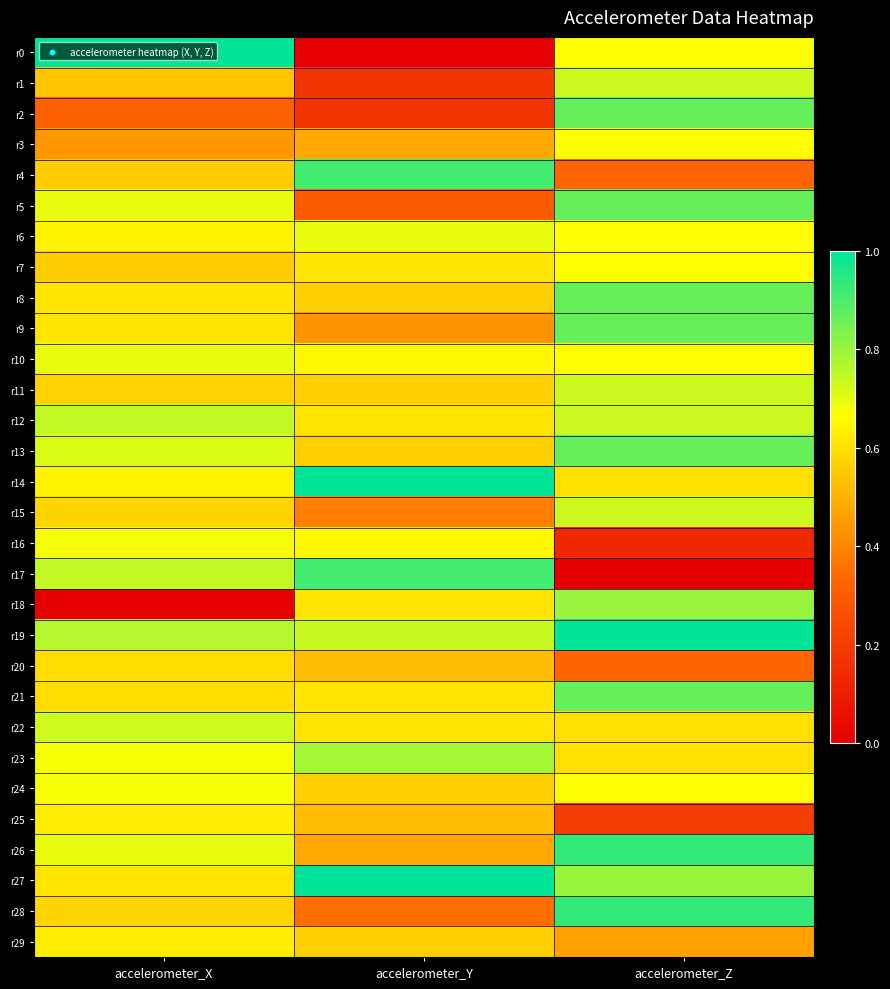

Count the number of data series in this chart.

30